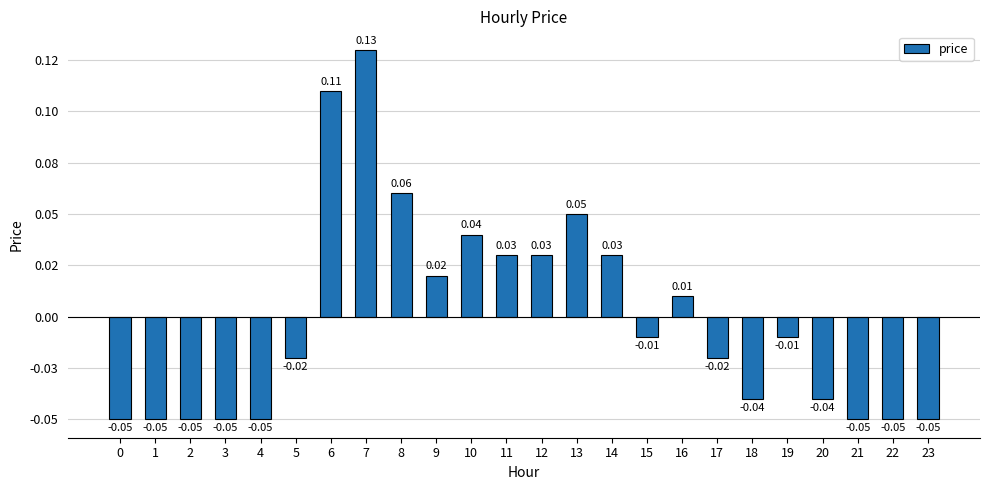

Is it true that the value at 14 is 0.0?

True